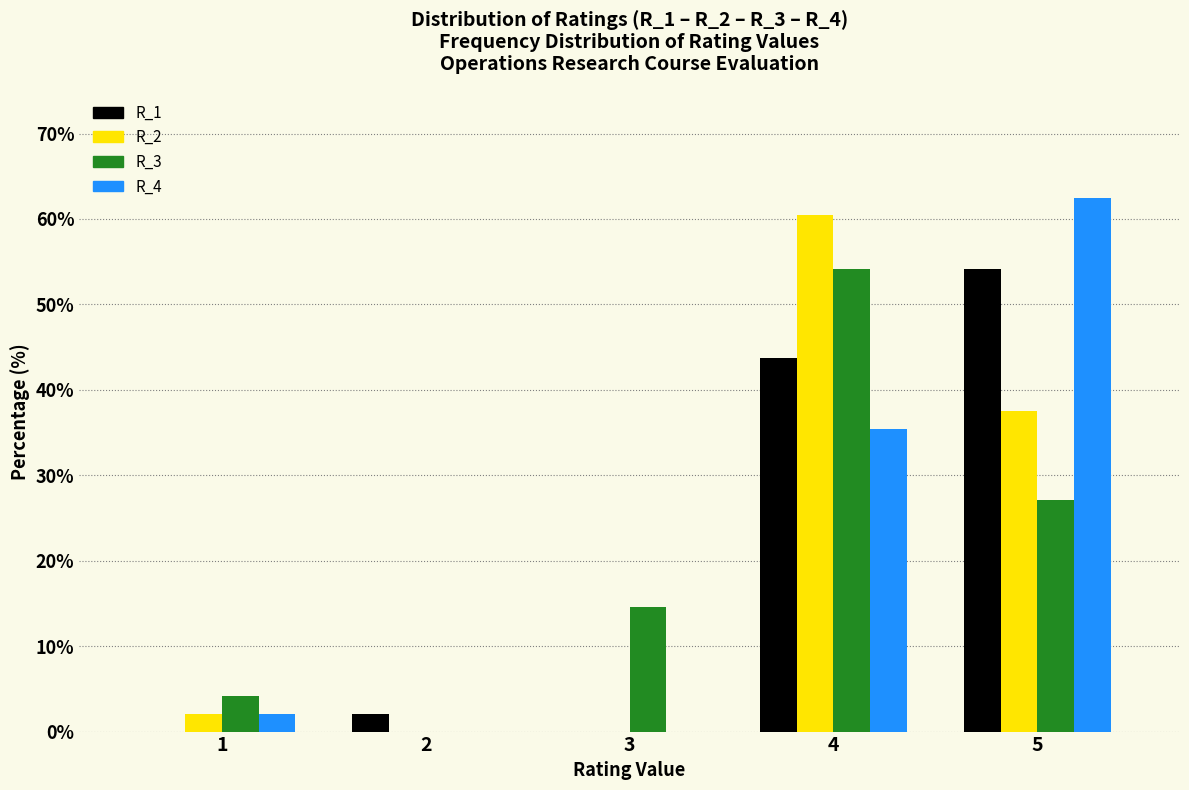

Reading left to right, transcribe all the data shown in this chart.

R_1: 1=0.0	2=2.1	3=0.0	4=43.8	5=54.2
R_2: 1=2.1	2=0.0	3=0.0	4=60.4	5=37.5
R_3: 1=4.2	2=0.0	3=14.6	4=54.2	5=27.1
R_4: 1=2.1	2=0.0	3=0.0	4=35.4	5=62.5